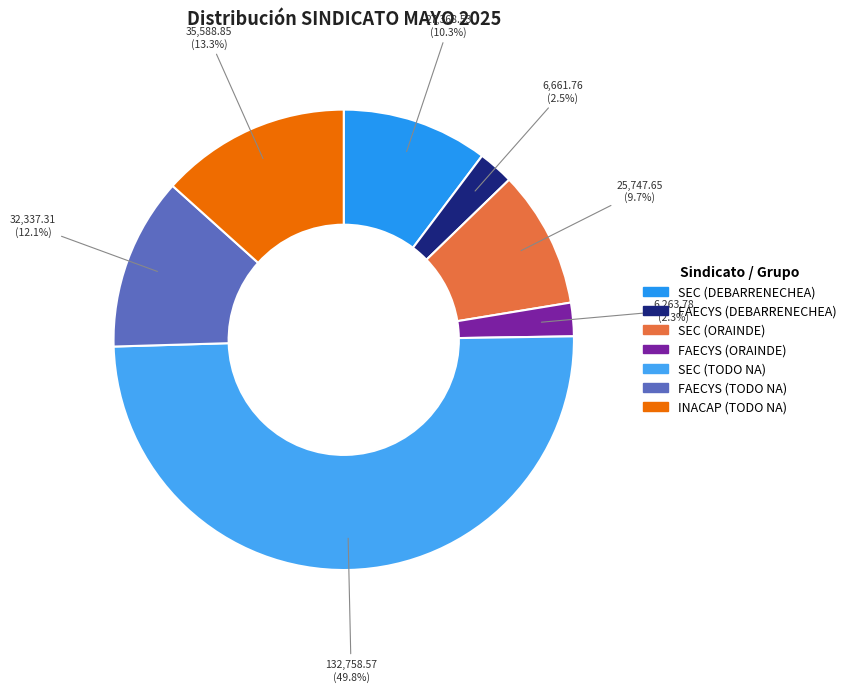

The FAECYS (DEBARRENECHEA) slice represents 9% of the pie. True or false?

False